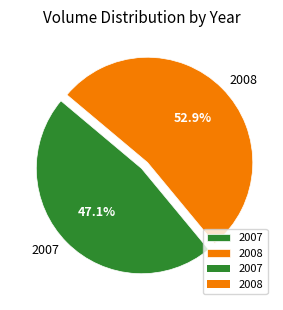

Is 2008 the majority of the pie?

Yes